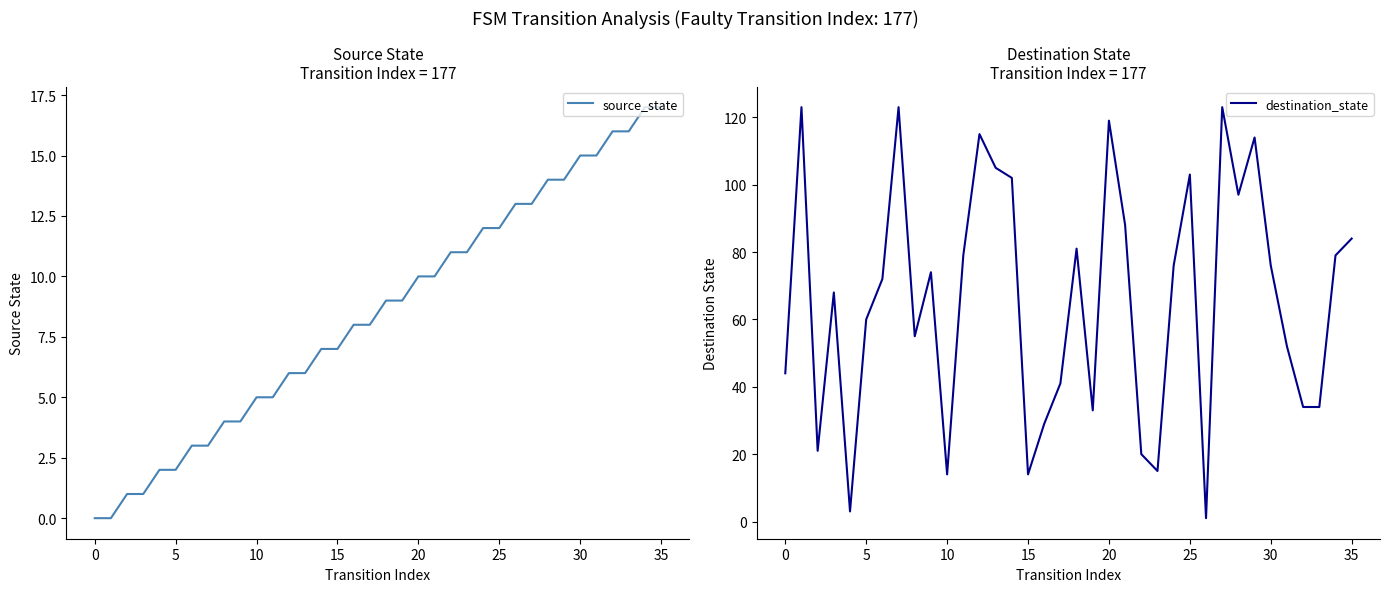

True or false: source_state has a value of 5 at 11.

True